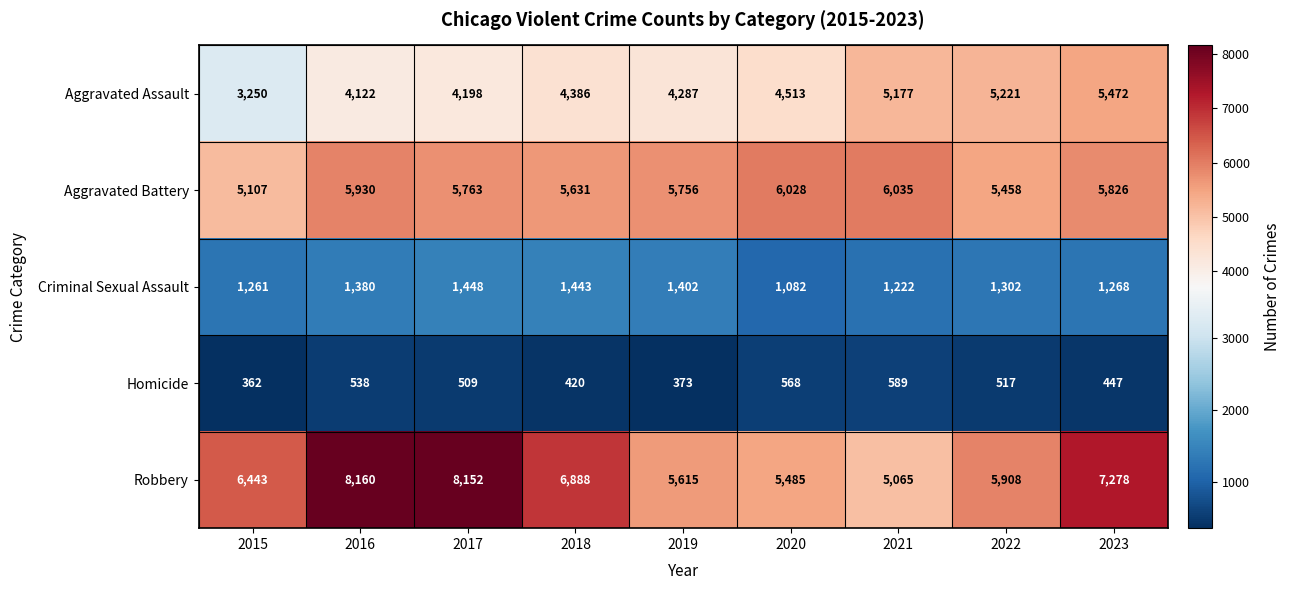

What is the approximate value of Aggravated Battery at 2015, to the nearest 10?

5110